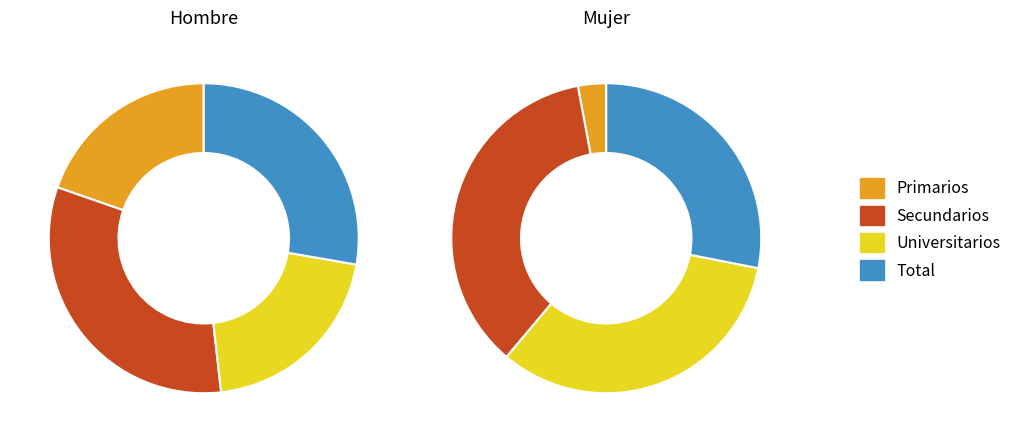

Is there a majority slice in this chart?

No